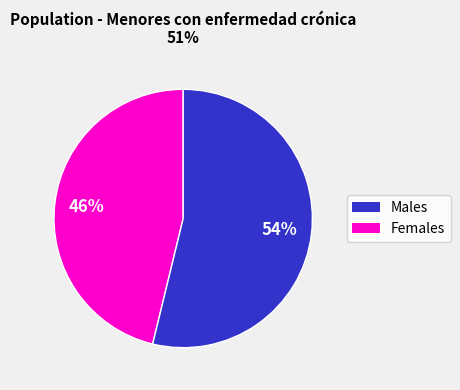

How many slices are in this pie chart?

2